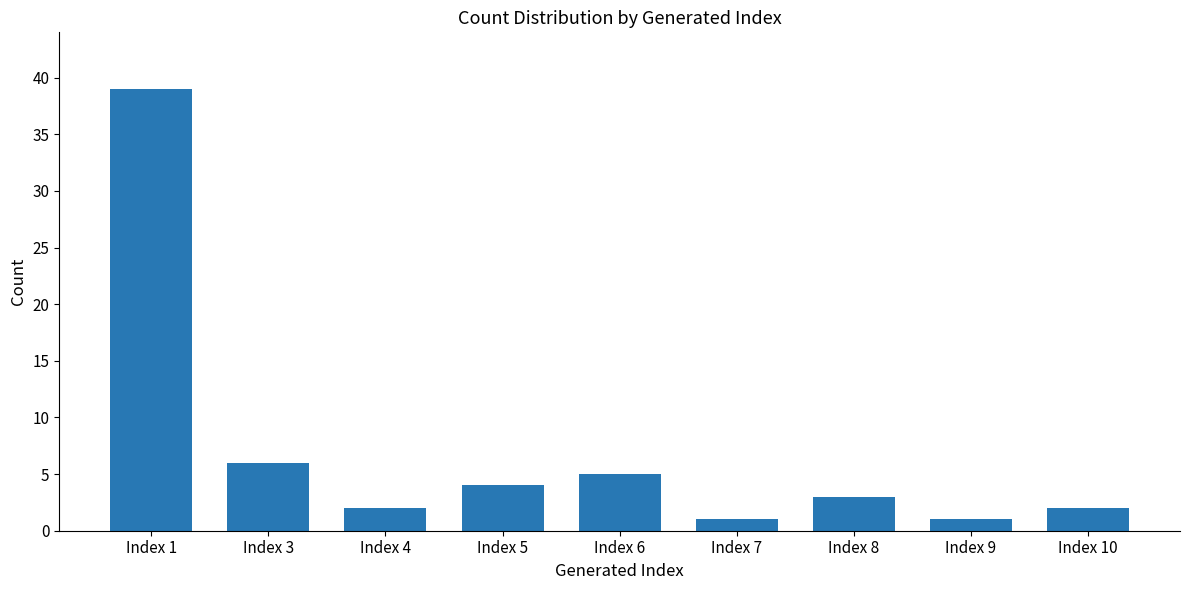

What is the sum of all values?

63